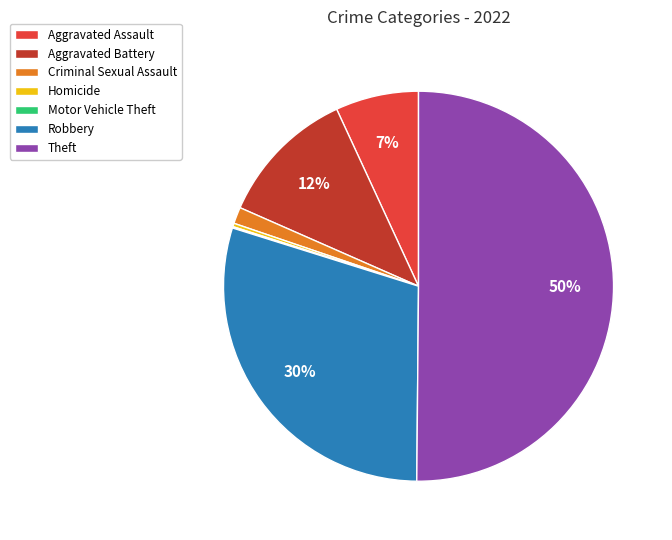

Is it true that Aggravated Battery is 18% of the pie?

False